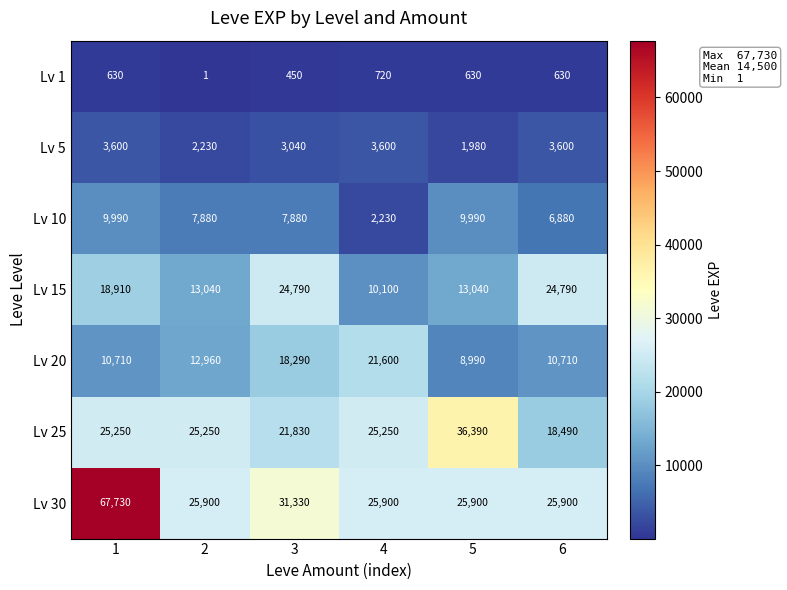

What is the sum of the Lv 1 values at 6 and 3?

1080